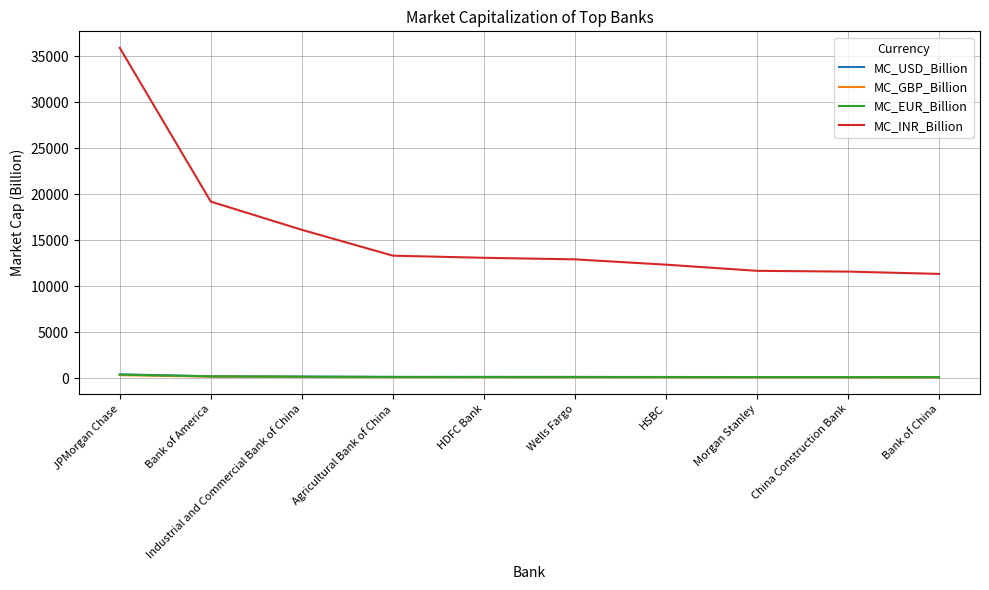

Where does the MC_GBP_Billion series first go above 126?

JPMorgan Chase